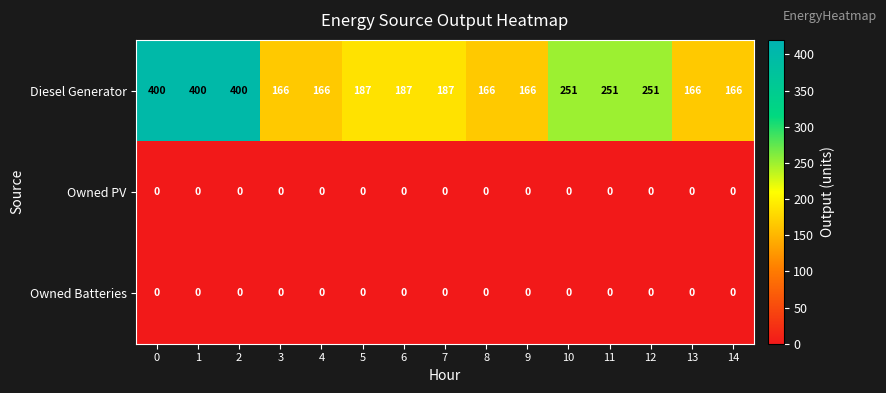

What is the greatest value displayed?

400